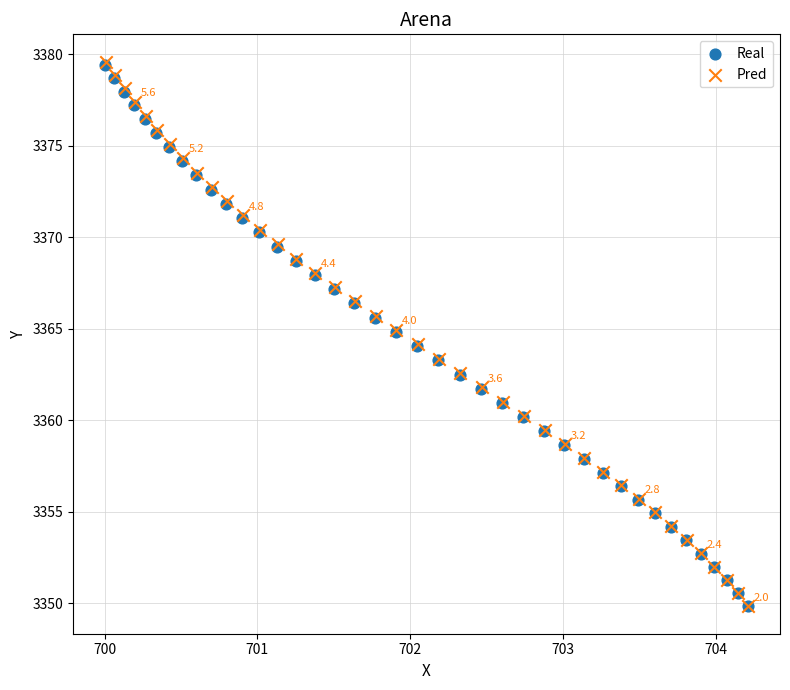

Which series has the largest Y range (max minus min)?

Pred